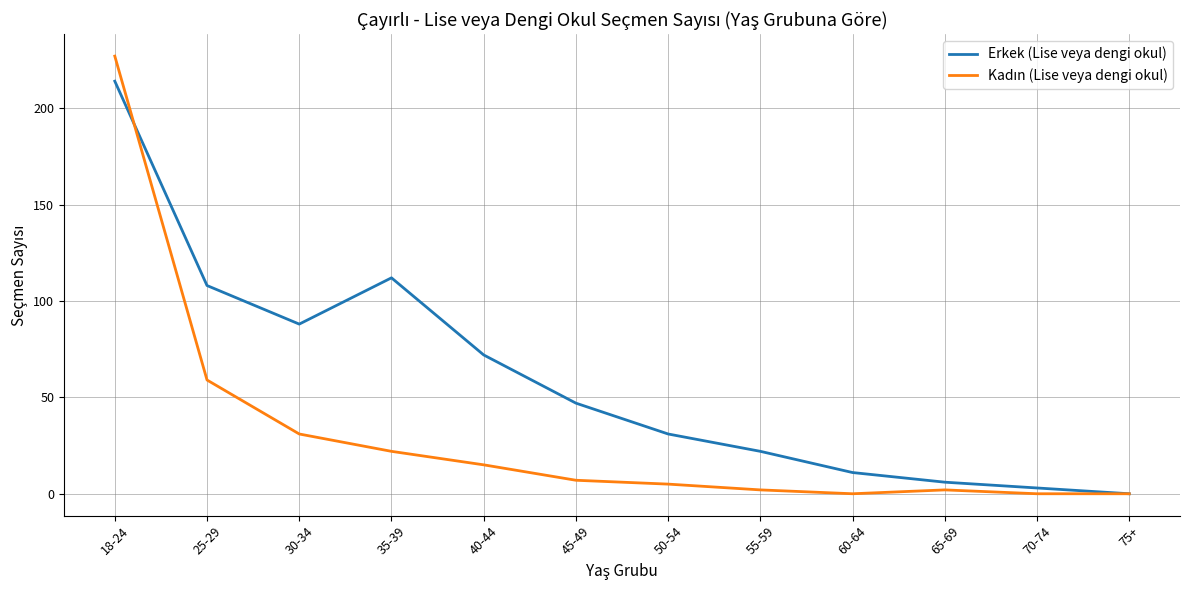

The Erkek (Lise veya dengi okul) series shows 0 at 75+. True or false?

True